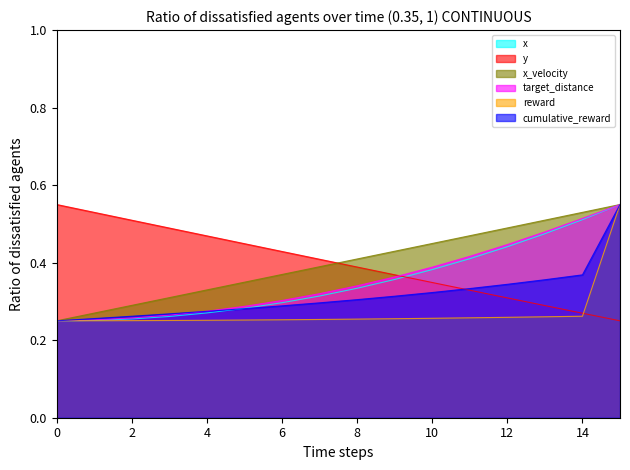

At which label does reward reach its peak?

15